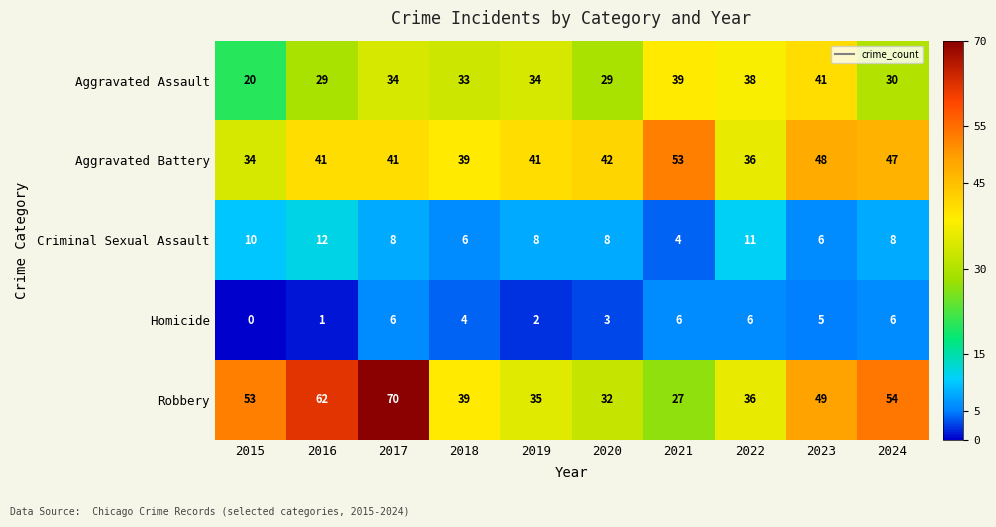

What is the difference between the highest and lowest values at 2020?

39